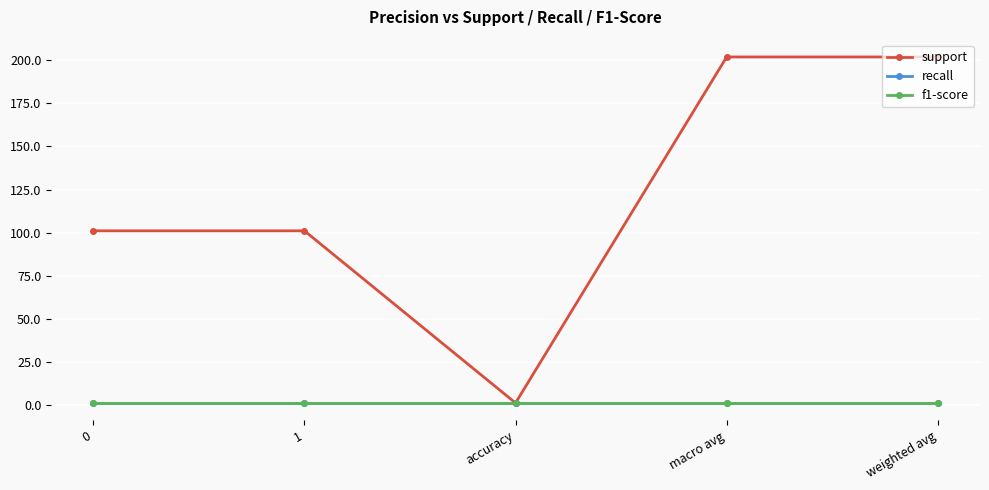

True or false: support and f1-score cross at least once.

False